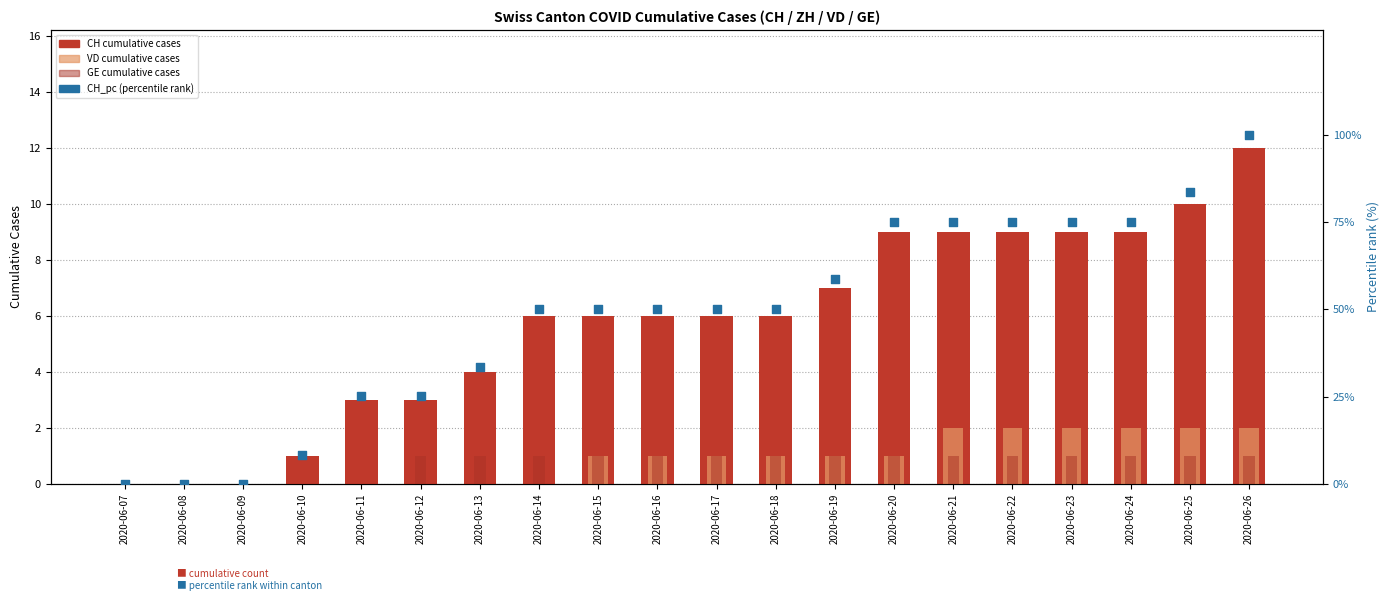

Which series has the largest total across all categories?

CH_pc (percentile rank)